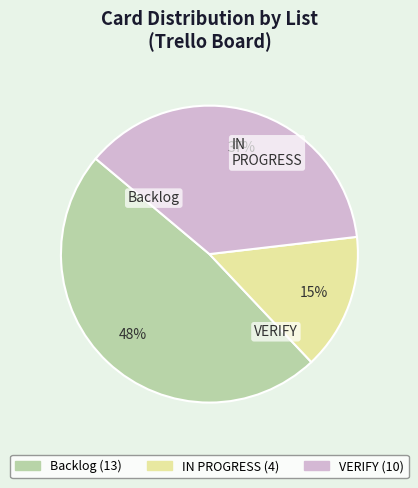

Is it true that Backlog is 61% of the pie?

False